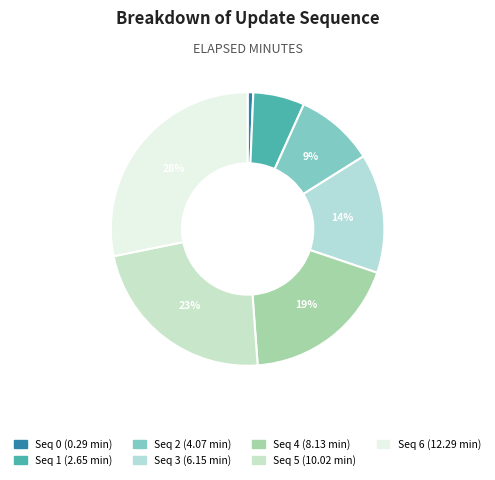

Is there any slice that represents more than half of the pie?

No